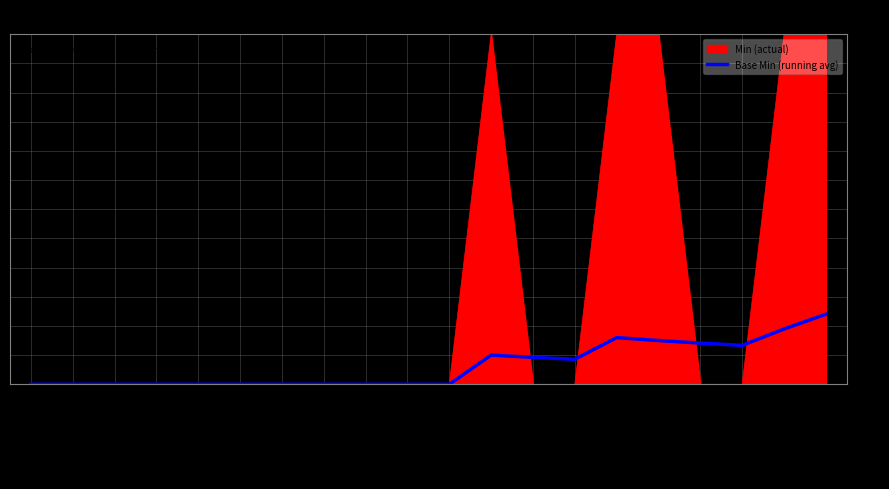

Rank the series by their maximum value, from lowest to highest.

Base Min (running avg), Min (actual)